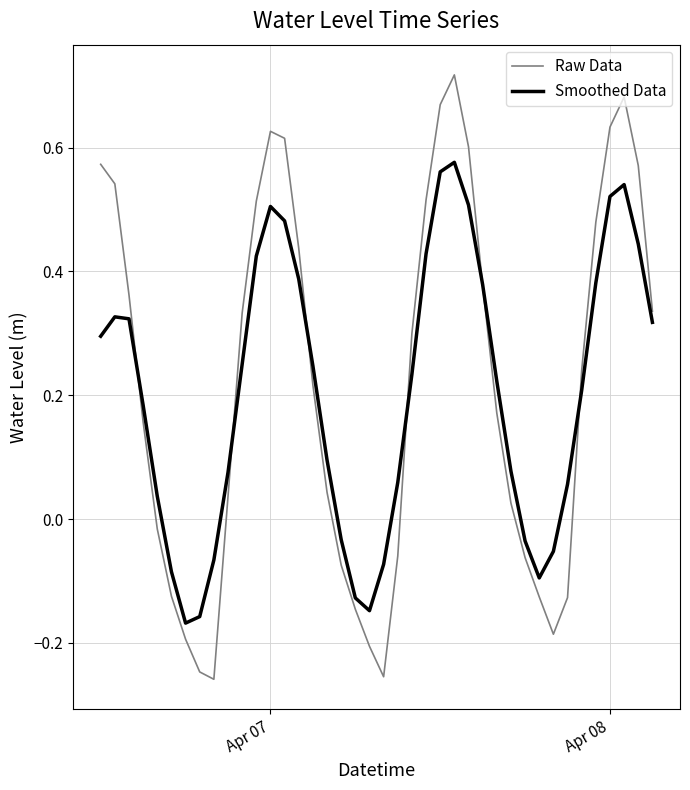

Is this an area chart (filled region under the line)?

No